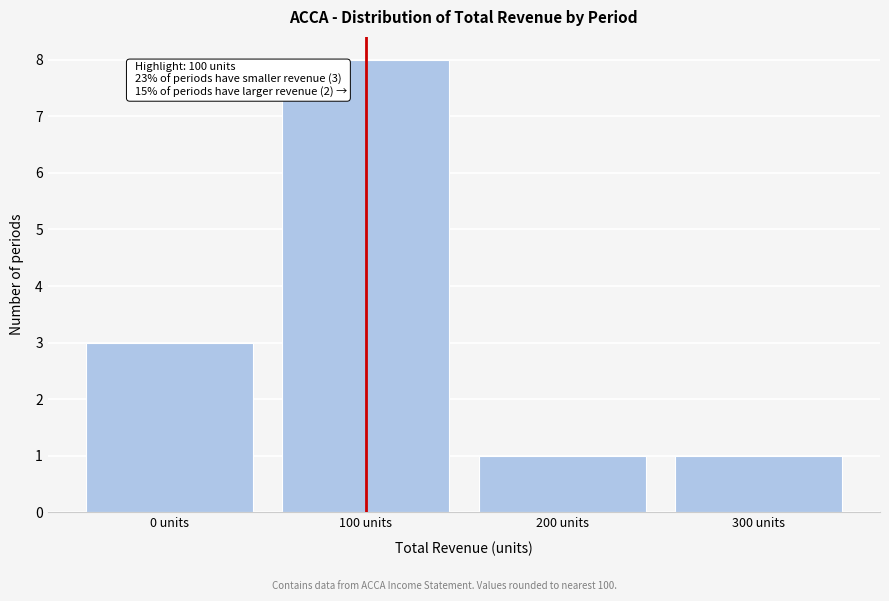

Which range on the x-axis has the tallest bar?

50 to 150